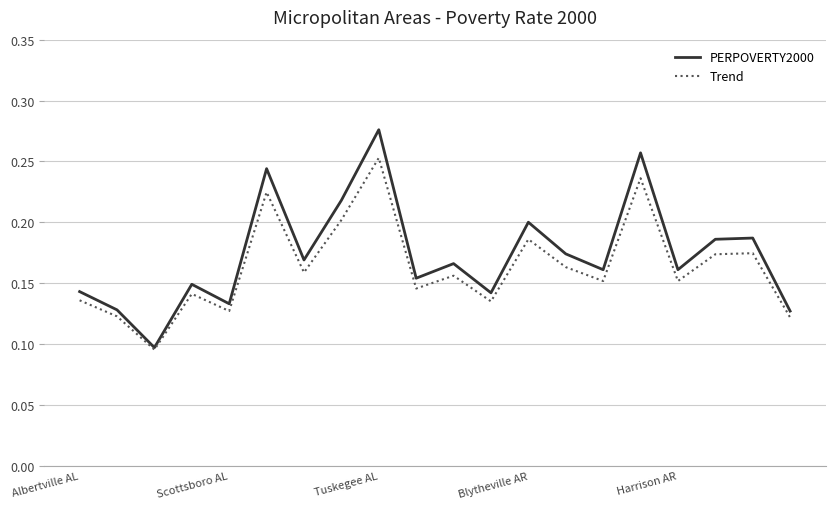

At how many categories does at least one series exceed 0?

20